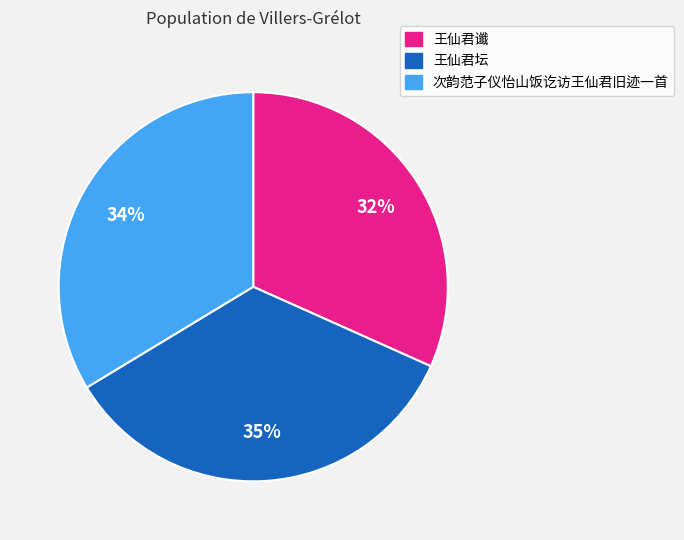

Is 王仙君坛 the majority of the pie?

No